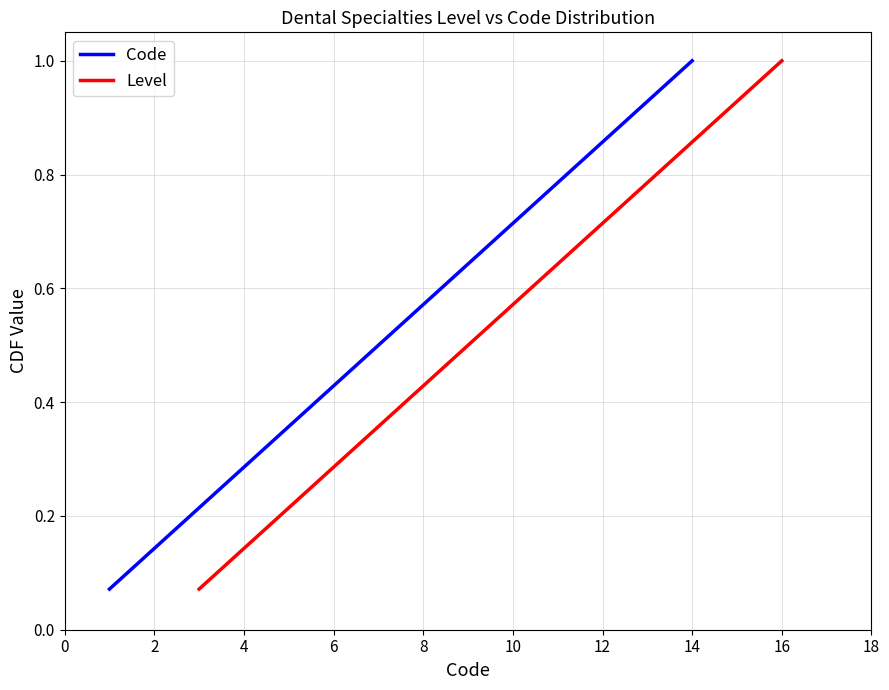

Is the value of Level at 16 greater than the value of Code at 4?

Yes